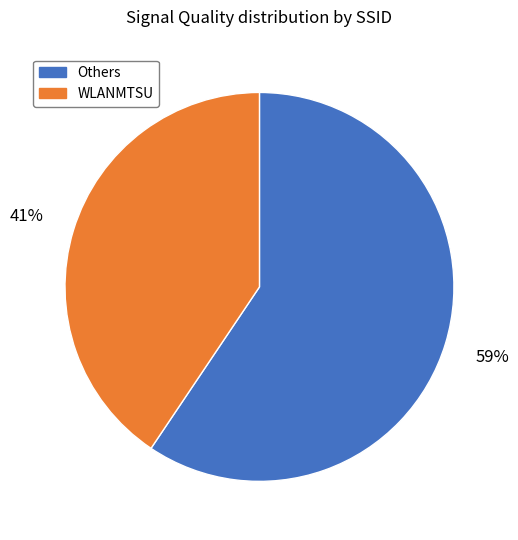

Is there a majority slice in this chart?

Yes